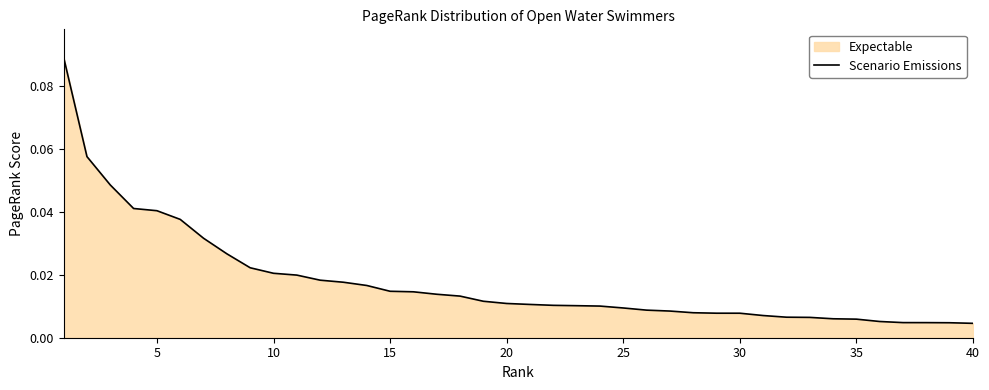

True or false: the data shows 0.0 at 11.

False